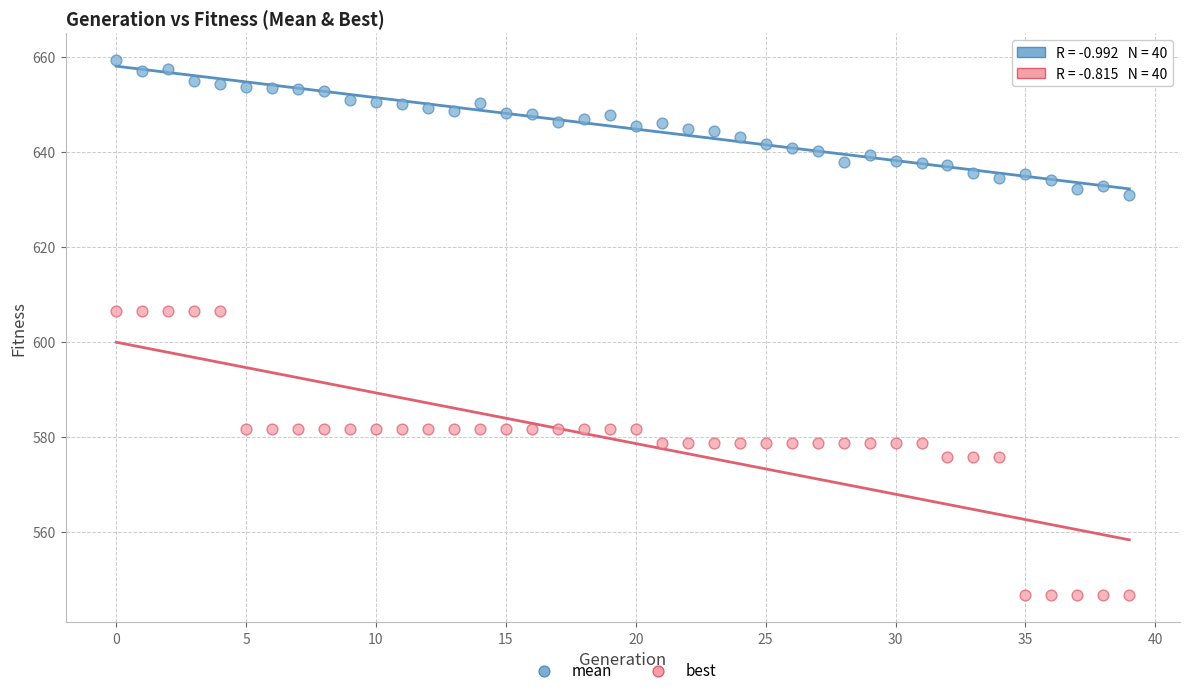

Which series reaches the minimum Y coordinate?

best